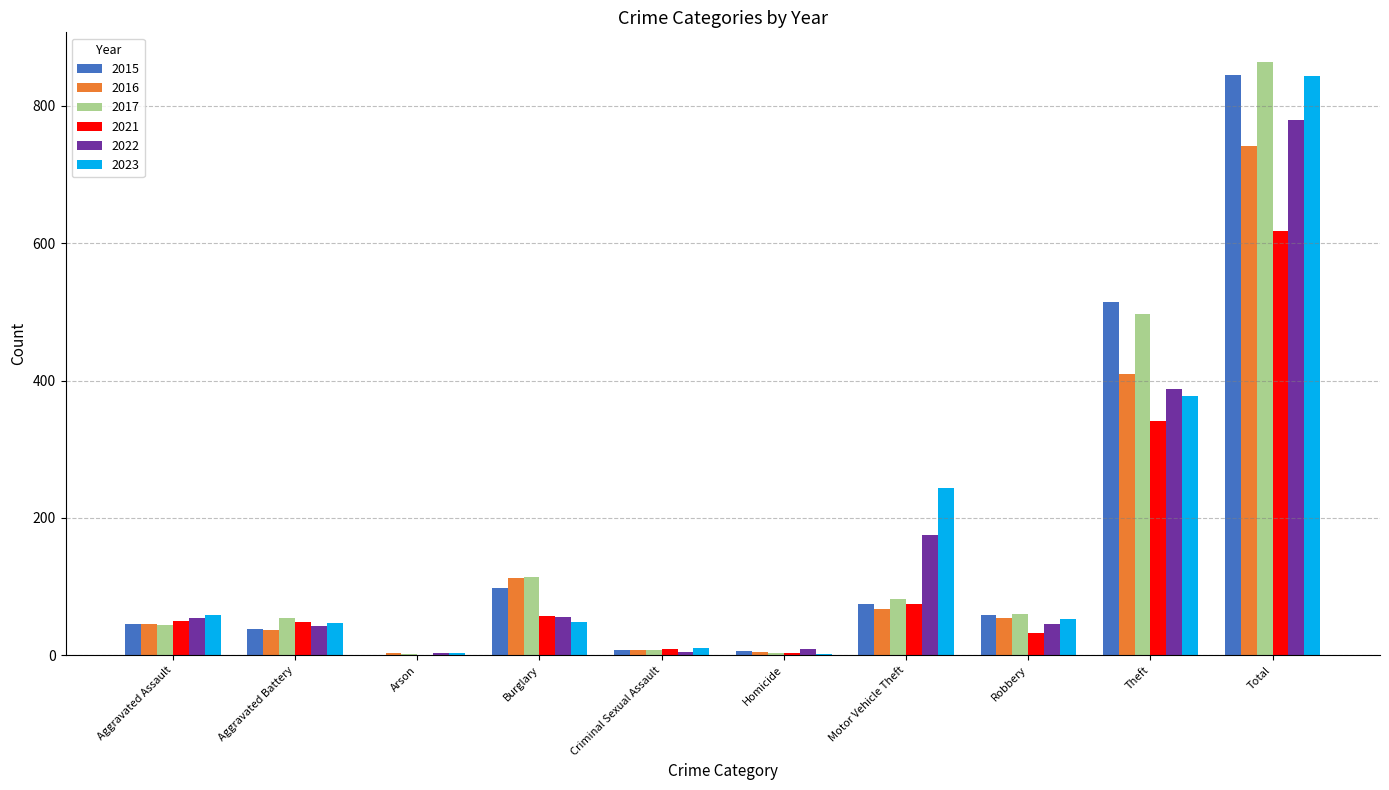

Which series changed the most between Aggravated Assault and Homicide?

2023